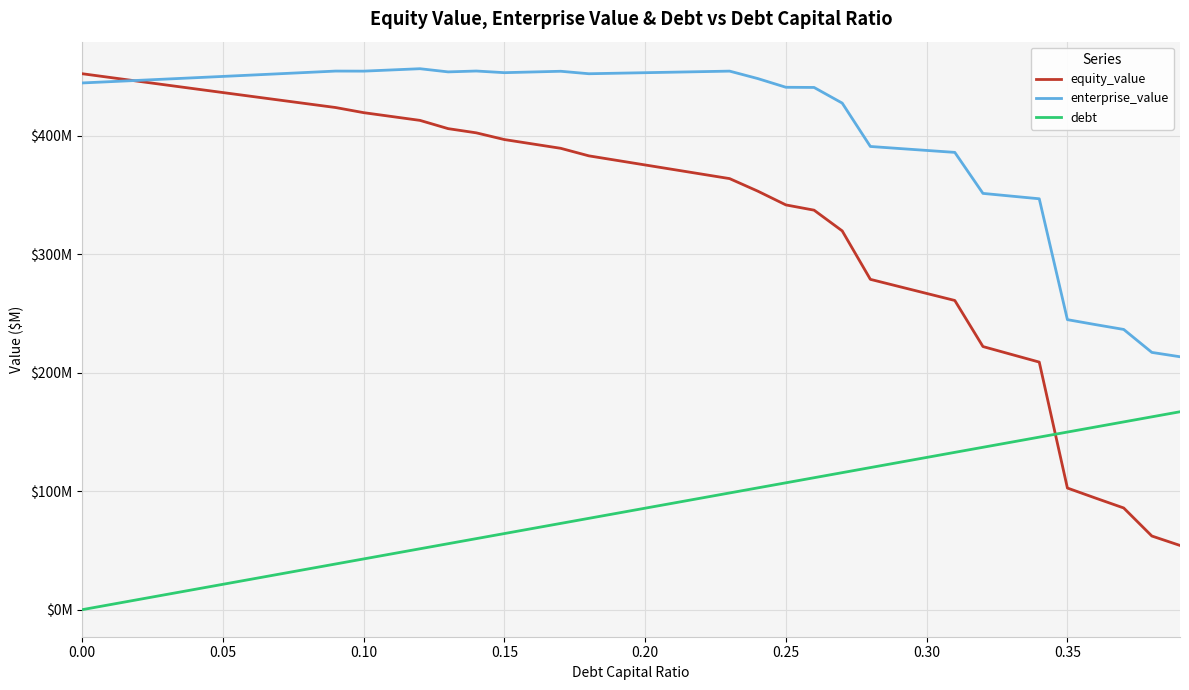

What is the greatest value displayed?

456.7